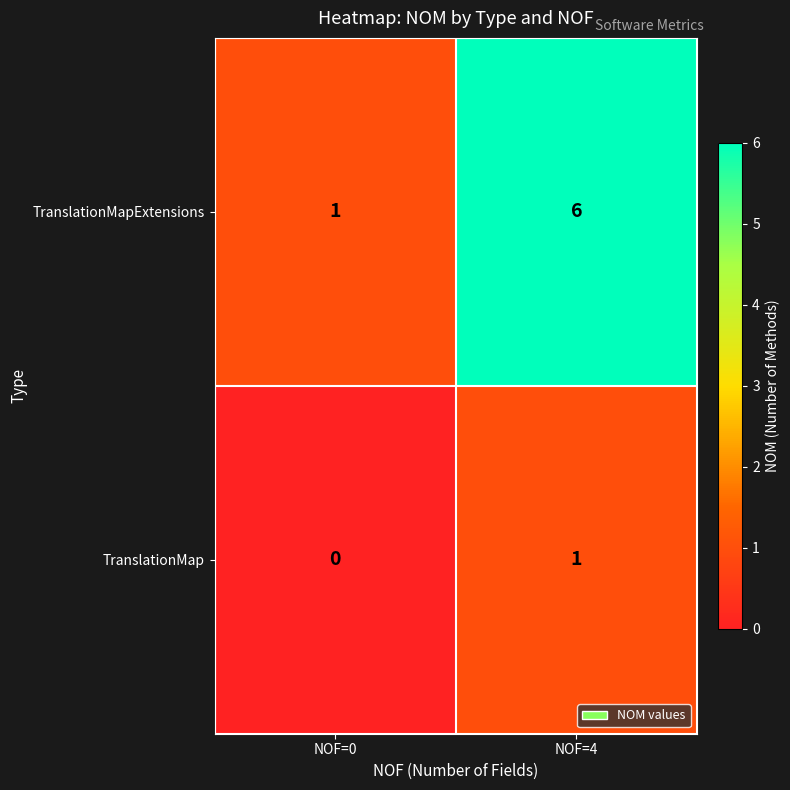

Which series has the largest total across all categories?

TranslationMapExtensions